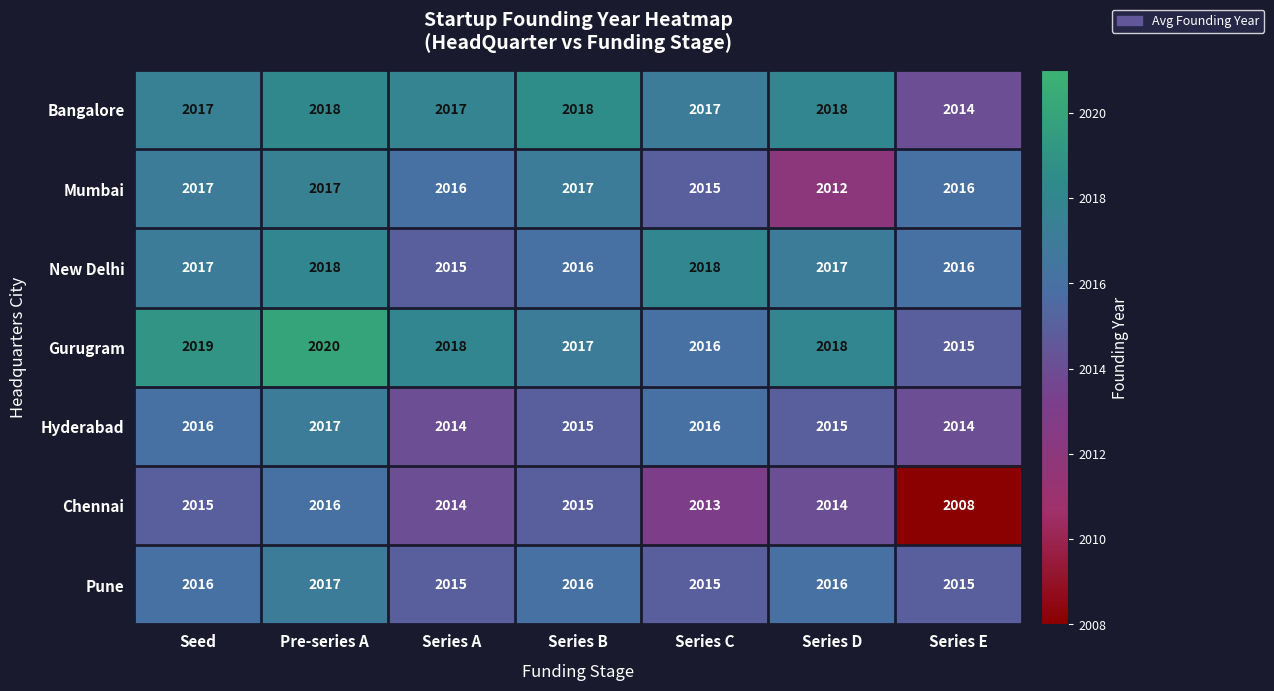

What is the greatest value displayed?

2020